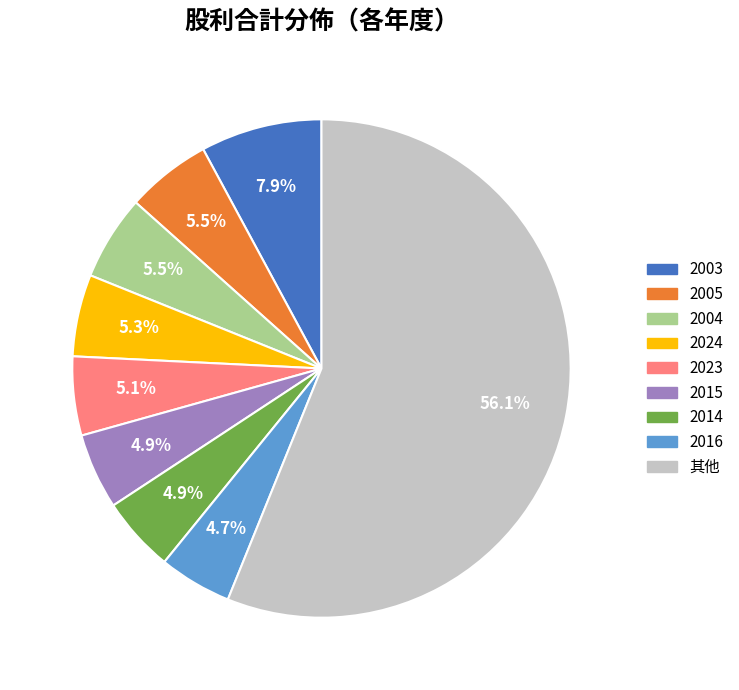

Does any single category account for the majority?

Yes